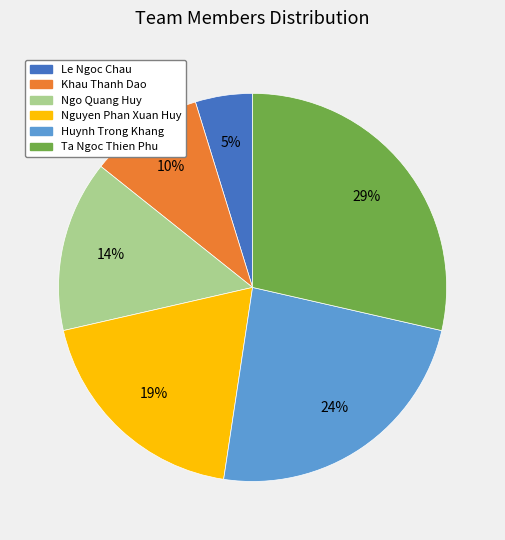

Count the number of slices in the pie.

6